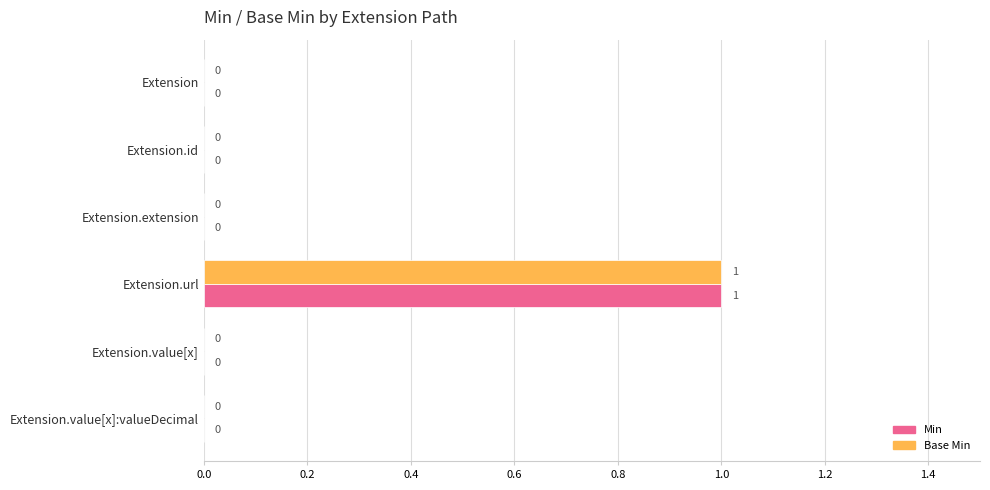

Is it true that Min equals 0 at Extension.value[x]:valueDecimal?

True